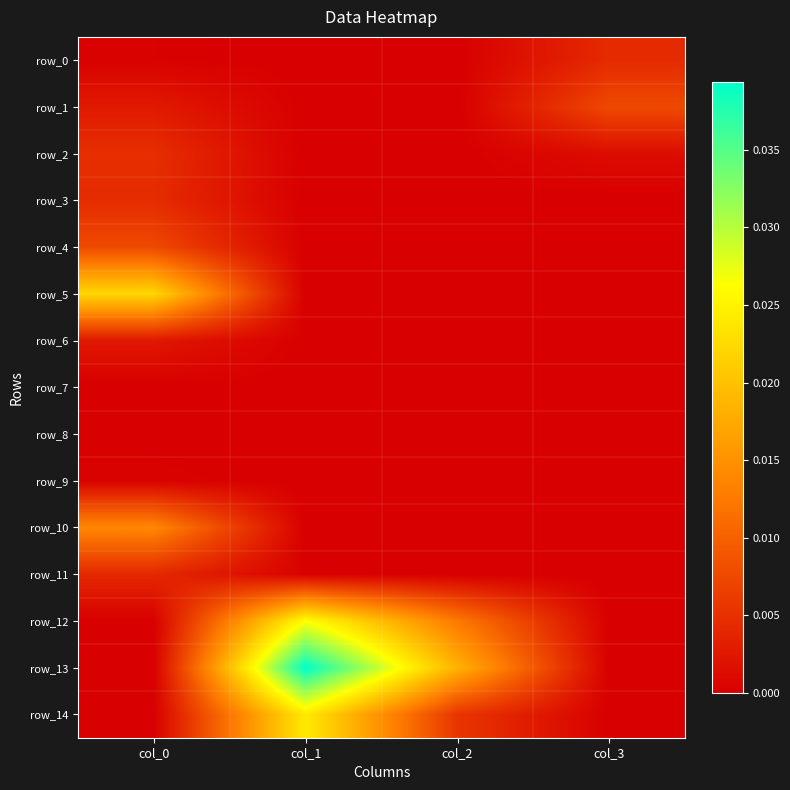

Count the number of categories in the chart.

4